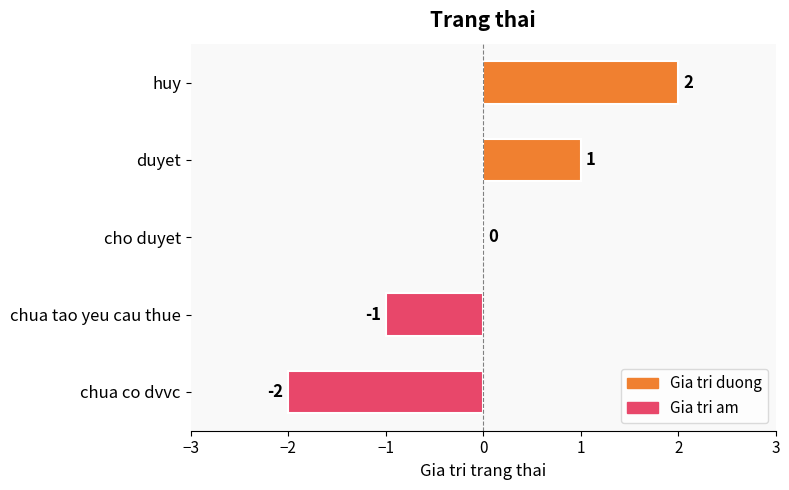

Is it true that the value at cho duyet is 3?

False